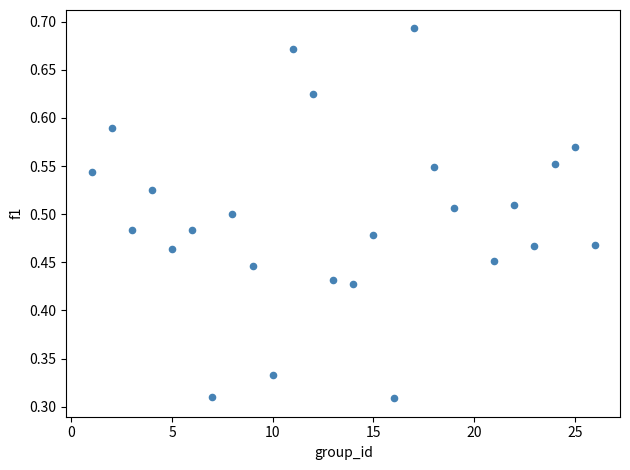

What is the range of X values (max minus min)?

25.0